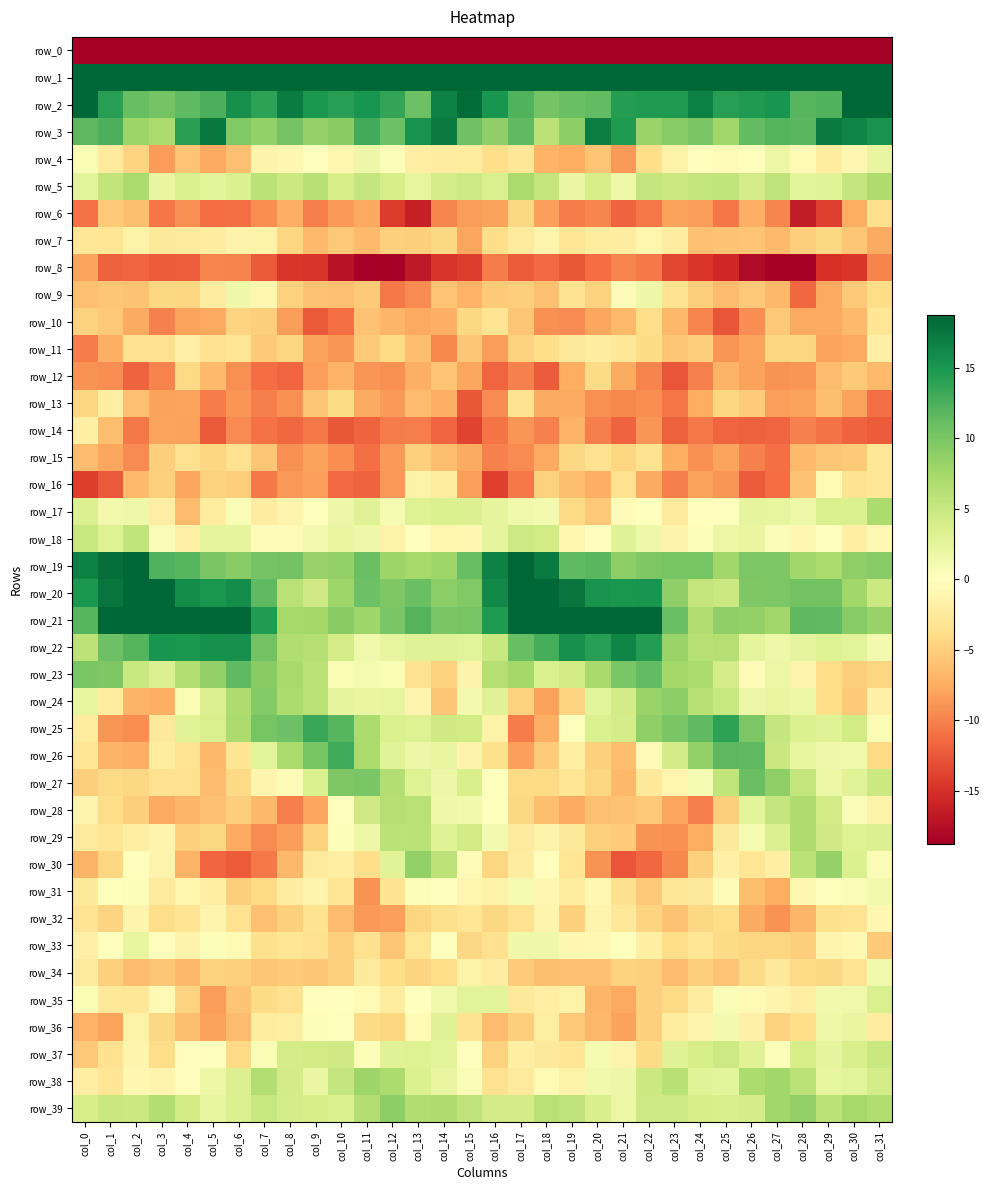

Is the value of row_32 at col_18 greater than the value of row_3 at col_22?

No